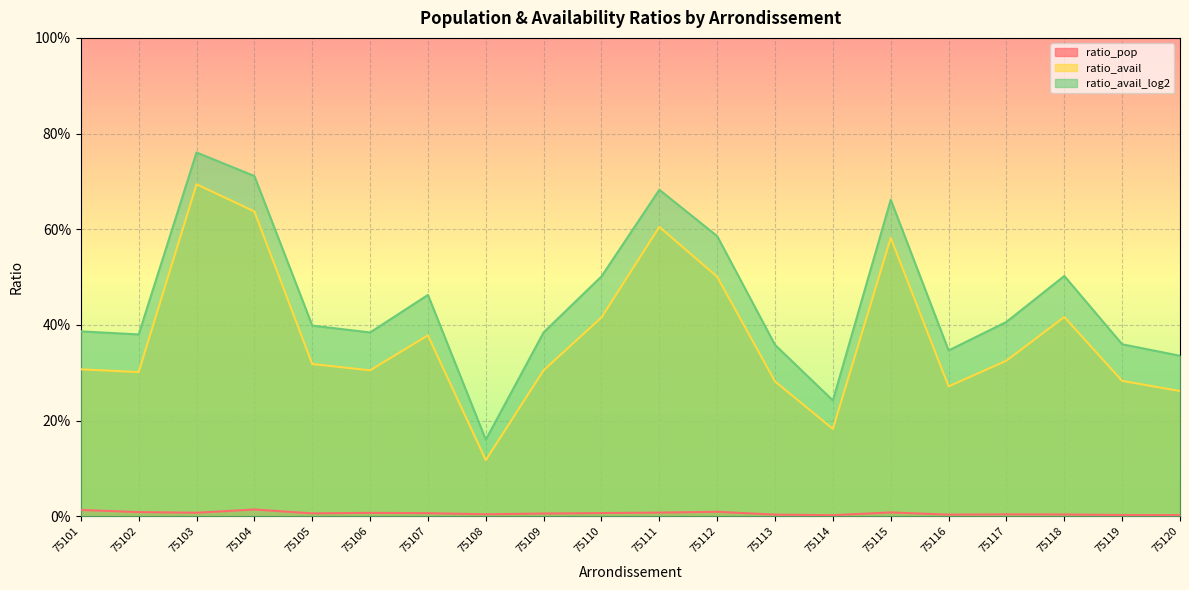

What is the greatest value displayed?

0.8